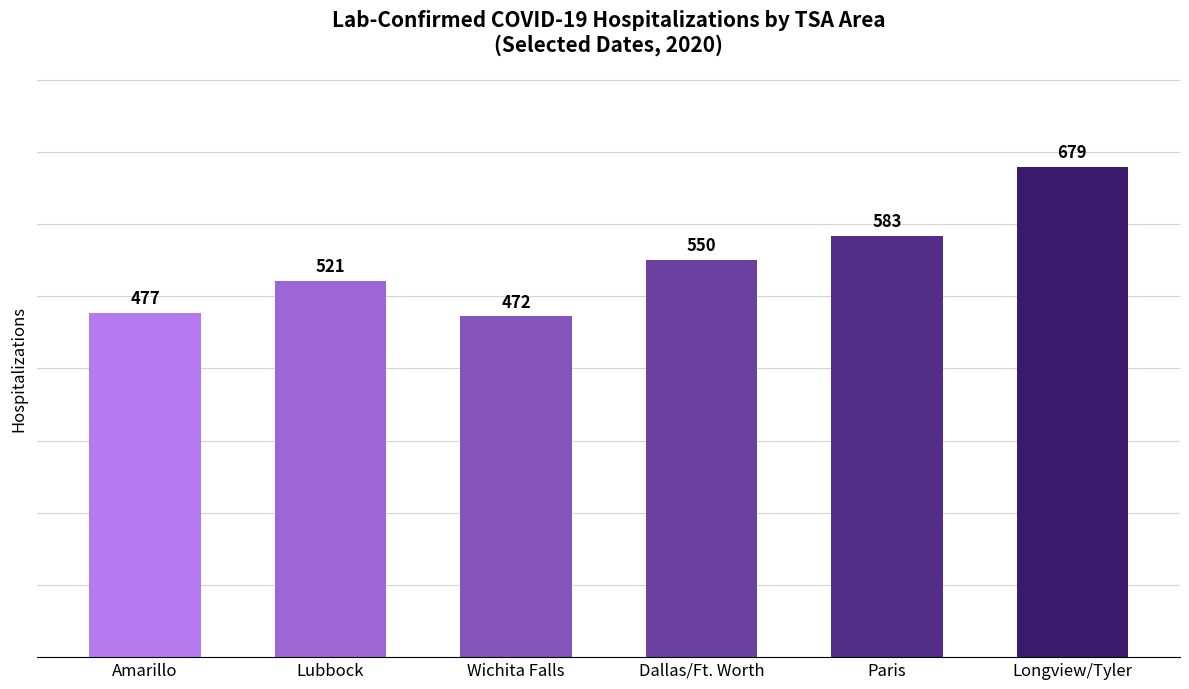

What is the change in value from Dallas/Ft. Worth to Paris?

+33